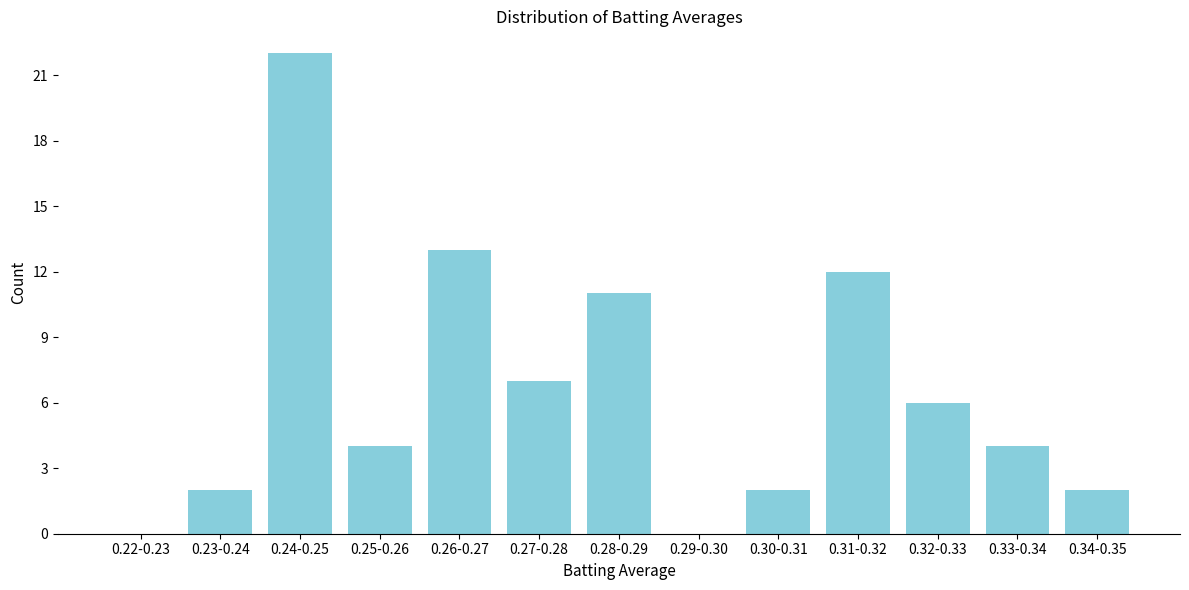

Reading right to left, list all the values displayed in this chart.

0.34-0.35=2	0.33-0.34=4	0.32-0.33=6	0.31-0.32=12	0.30-0.31=2	0.29-0.30=0	0.28-0.29=11	0.27-0.28=7	0.26-0.27=13	0.25-0.26=4	0.24-0.25=22	0.23-0.24=2	0.22-0.23=0